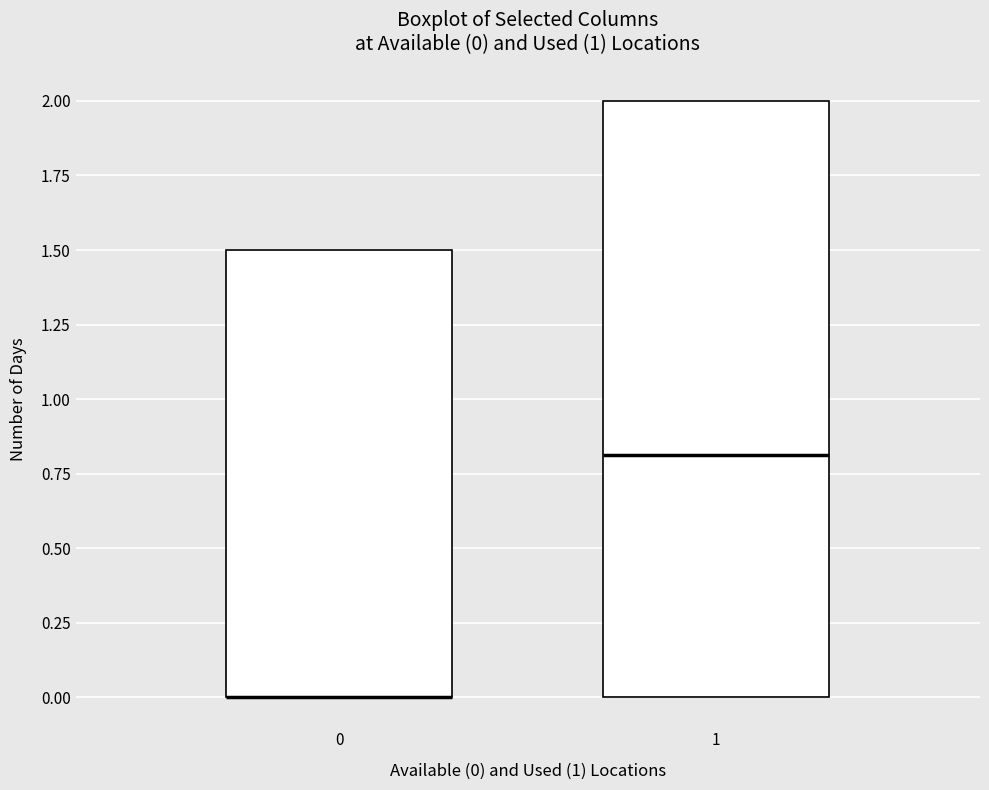

Which box is the tallest, from its lower edge to its upper edge?

1